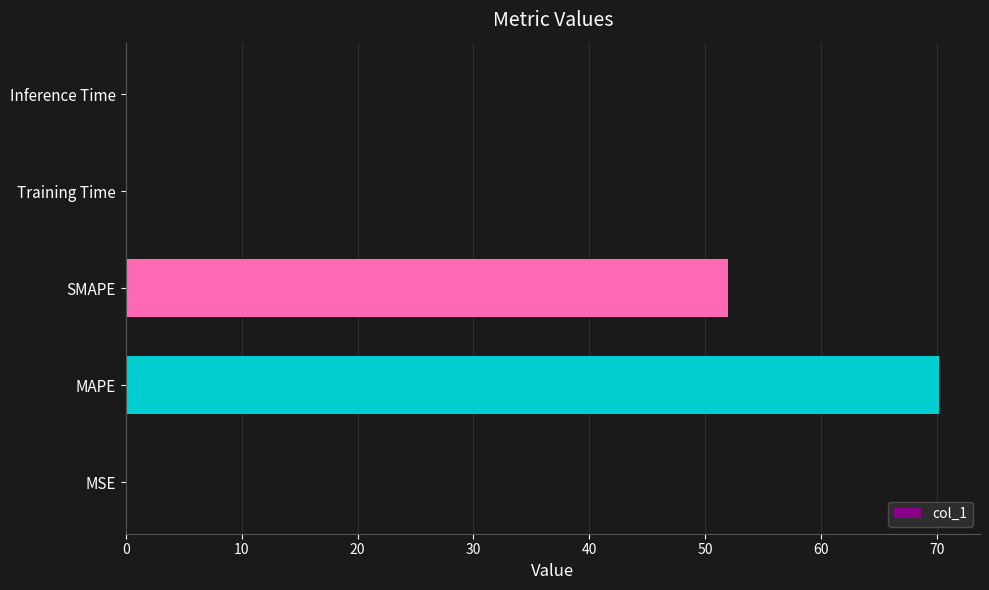

Between Training Time and SMAPE, which is larger?

SMAPE